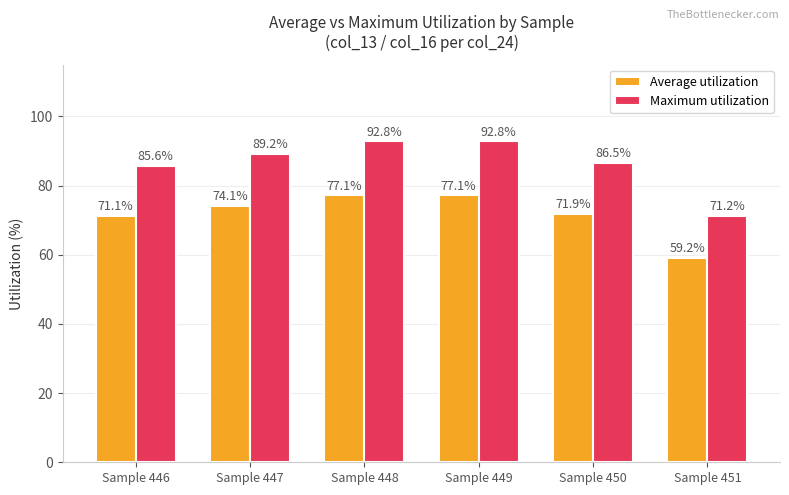

Which series changed the most between Sample 446 and Sample 447?

Maximum utilization